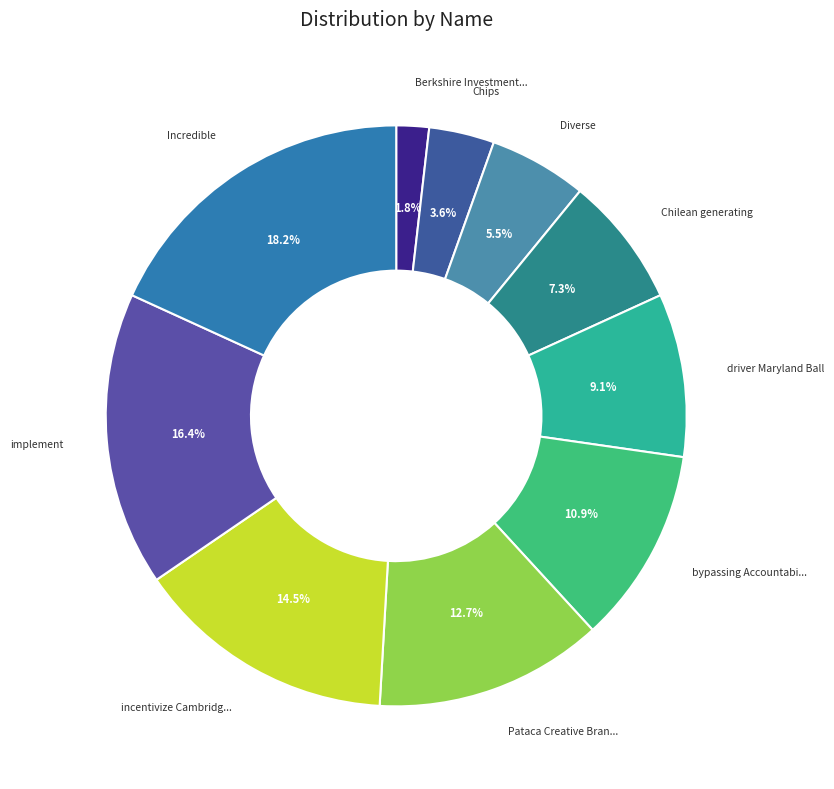

How many slices are in this pie chart?

10